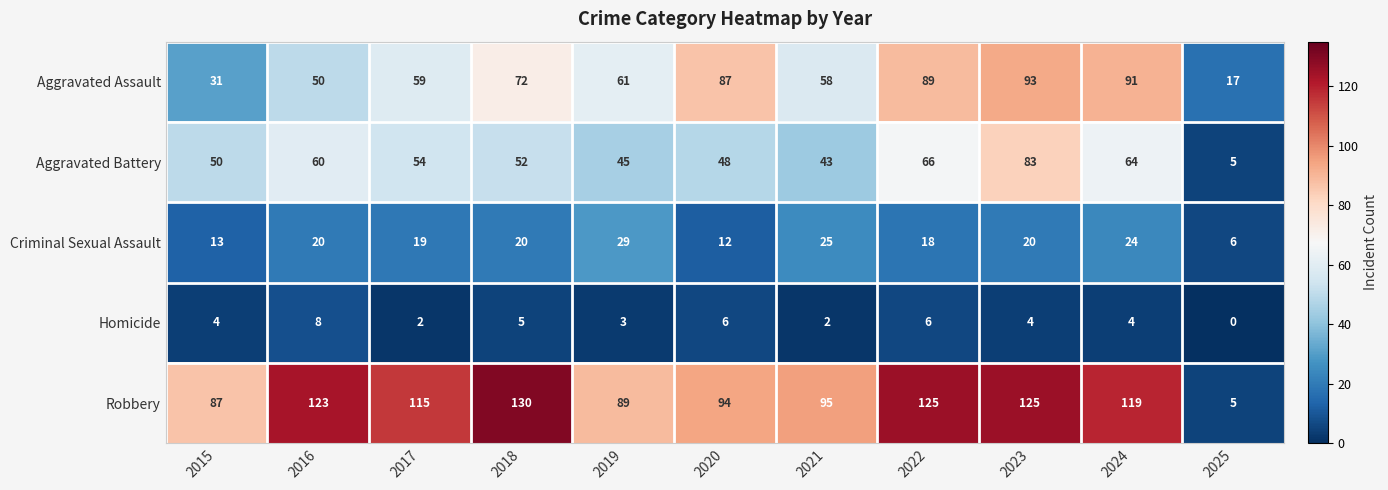

How many categories are shown in the chart?

11